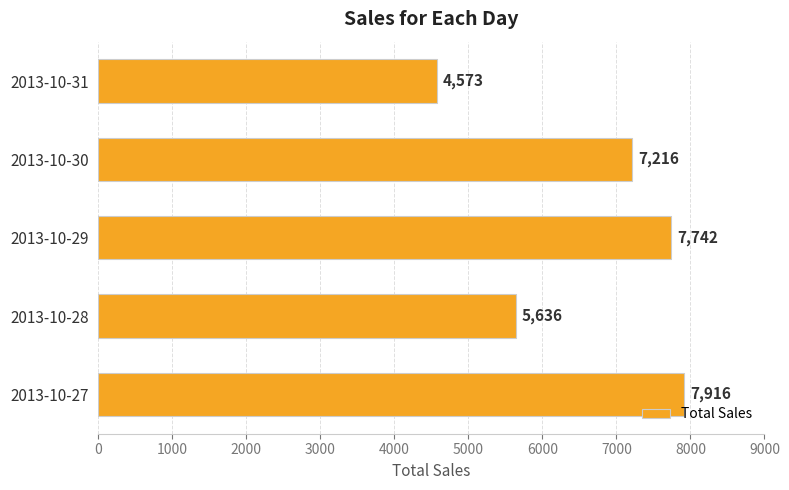

Are the bars horizontal?

Yes